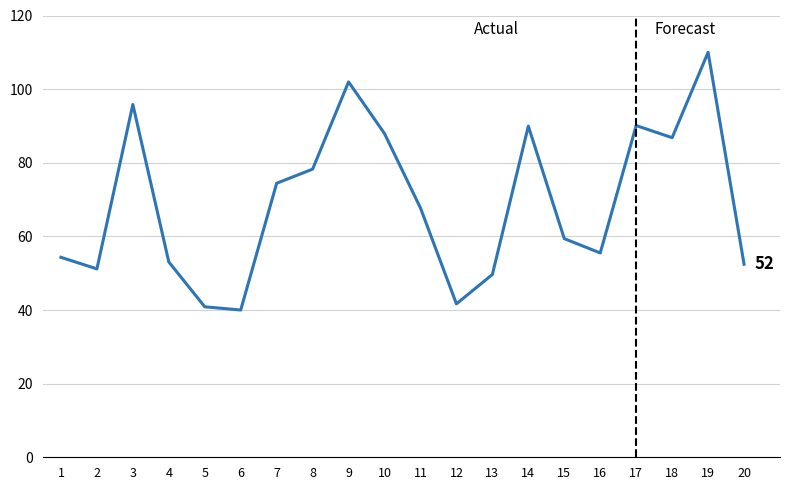

Is it true that the value at 10 is 87.9?

True